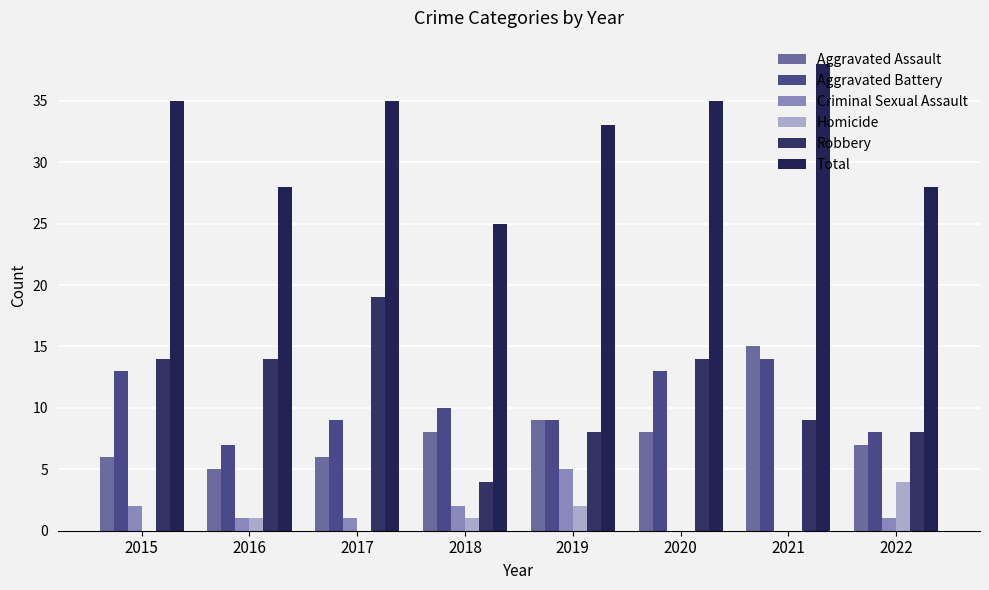

Which series has the largest total across all categories?

Total